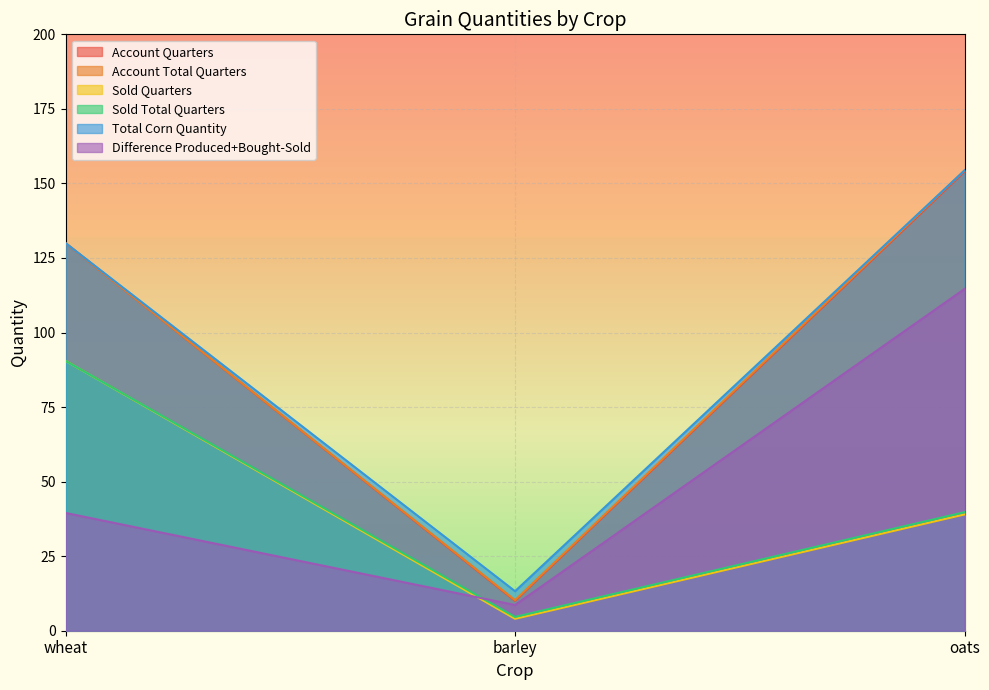

The value of Account Total Quarters at oats is 154.4. True or false?

True